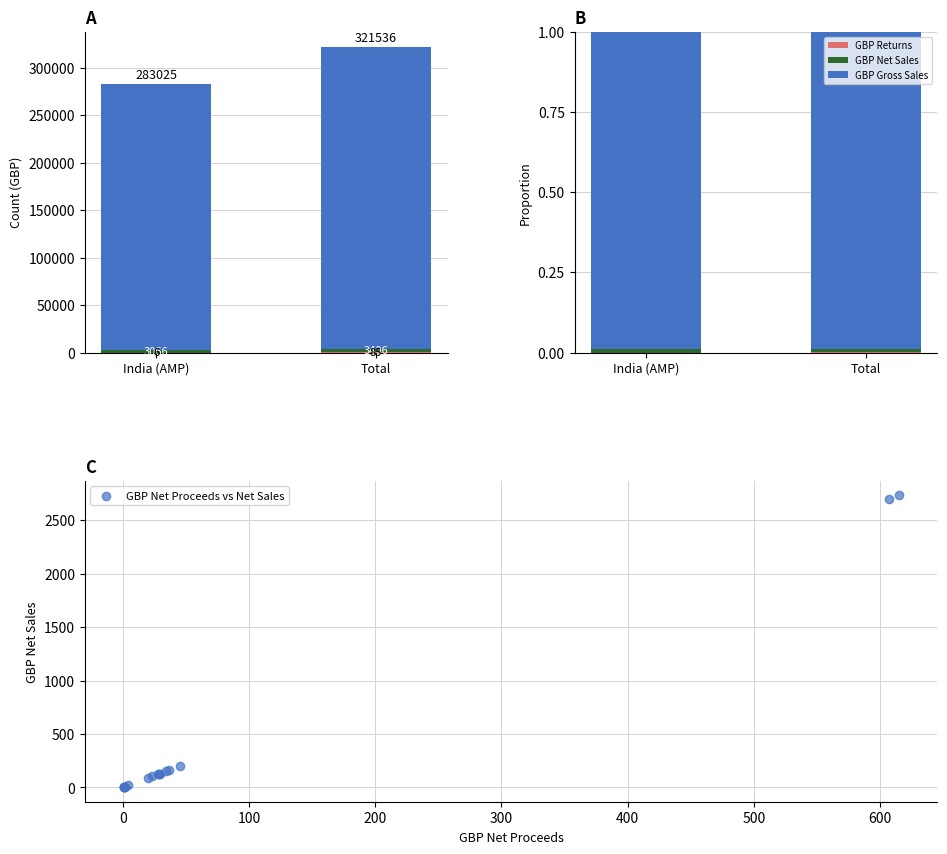

Which series has the largest total across all categories?

GBP Gross Sales